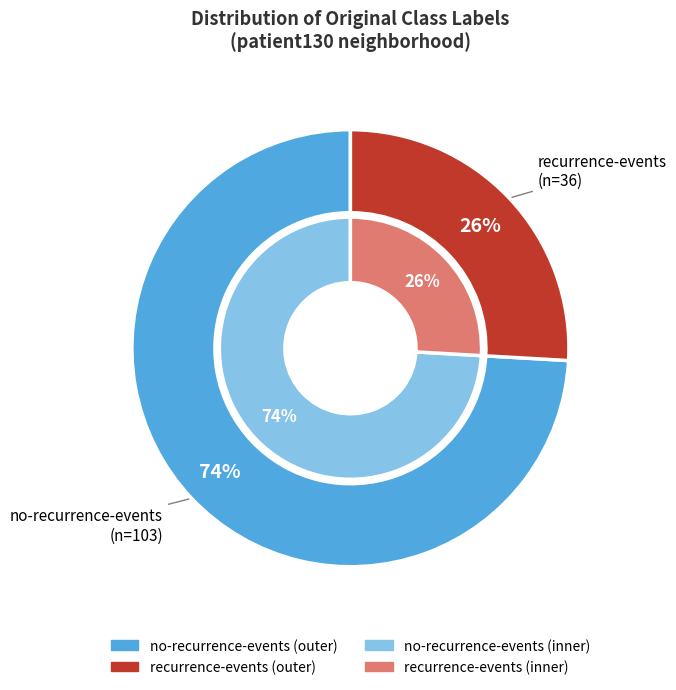

Which category accounts for the majority?

no-recurrence-events